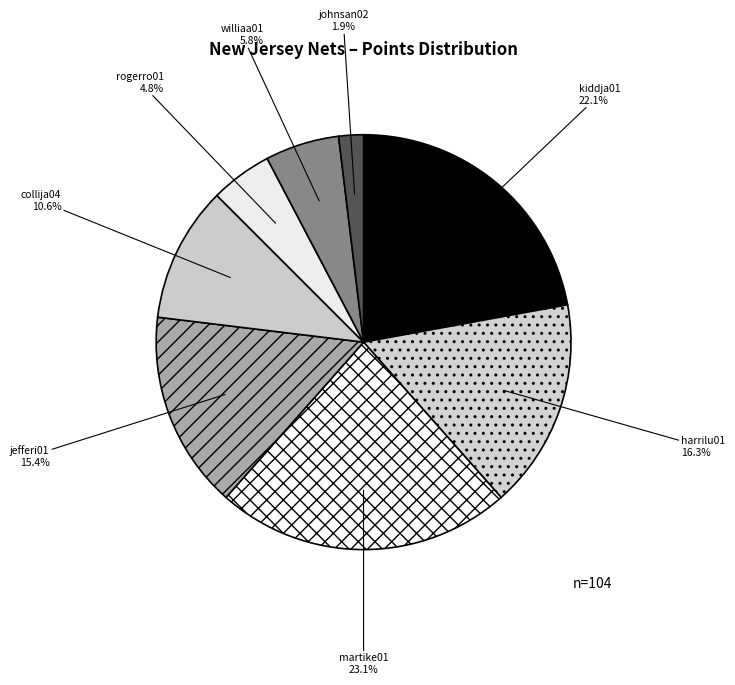

Is rogerro01 the majority of the pie?

No